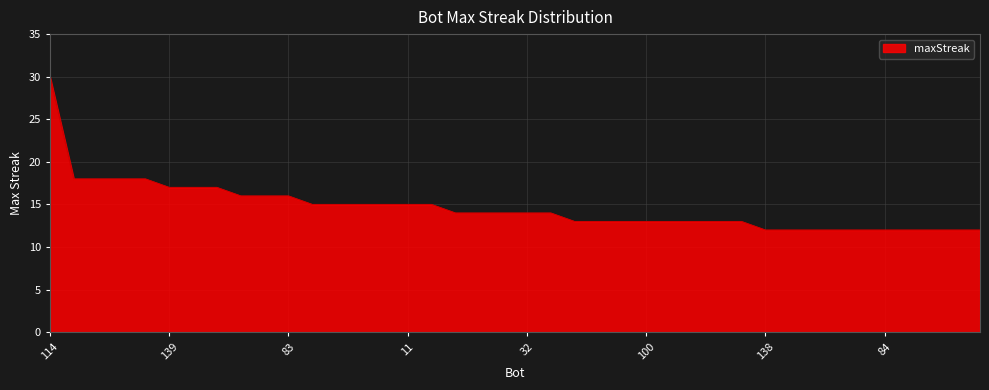

What is the difference between the maximum and minimum values?

18